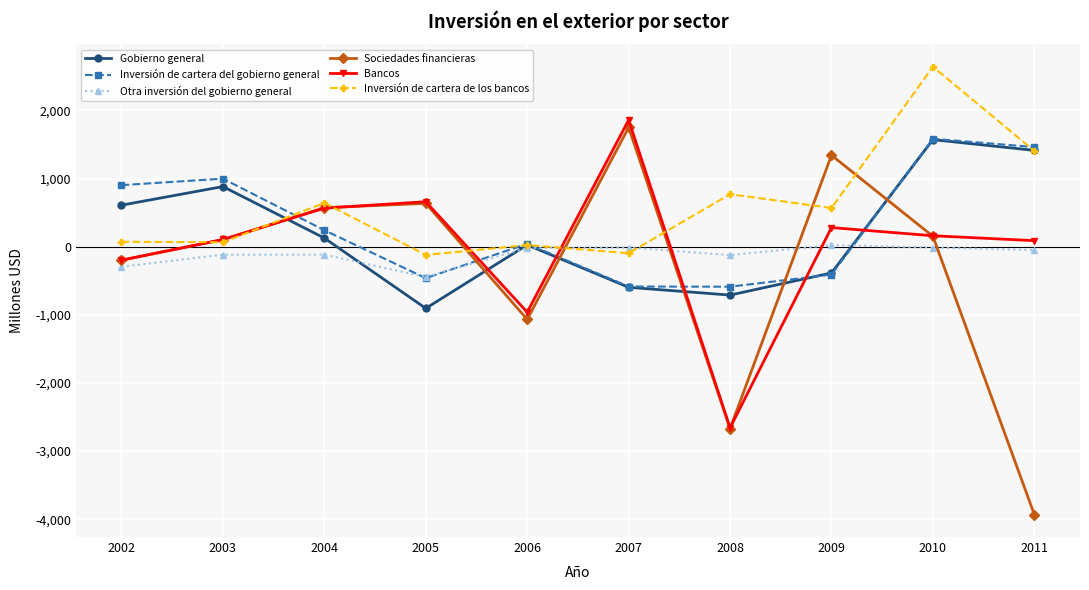

What are all the series names shown in the legend?

Gobierno general, Inversión de cartera del gobierno general, Otra inversión del gobierno general, Sociedades financieras, Bancos, Inversión de cartera de los bancos